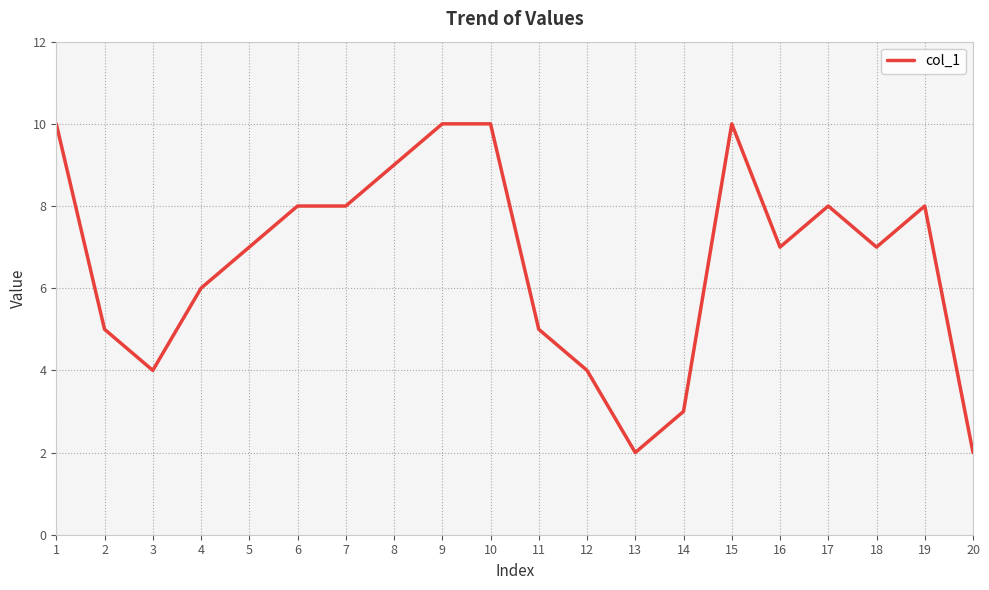

Between 11 and 20, which is larger?

11